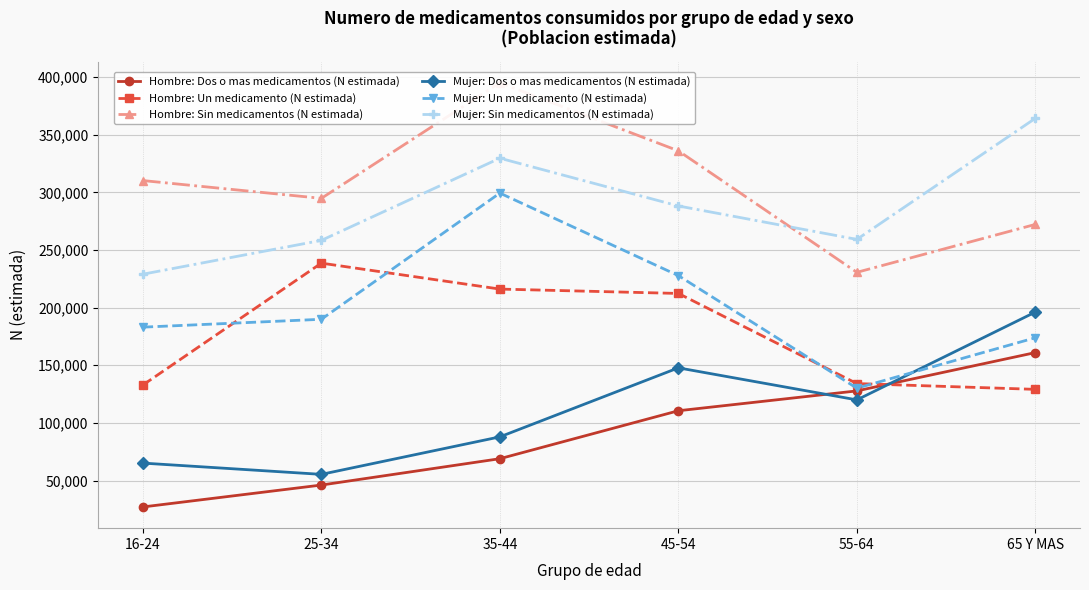

Which category has the highest value across all series?

35-44